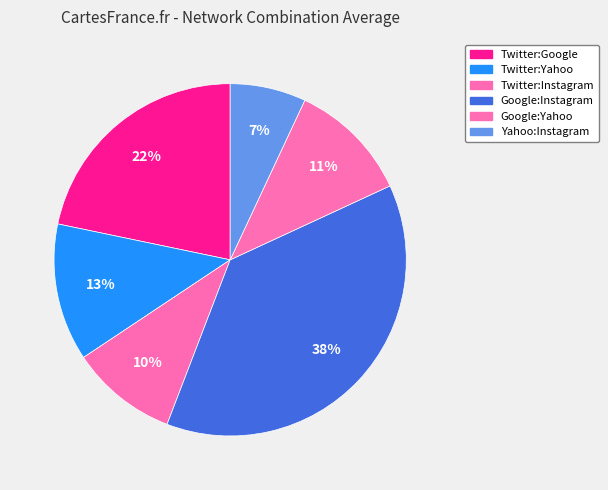

How many segments does this pie chart have?

6